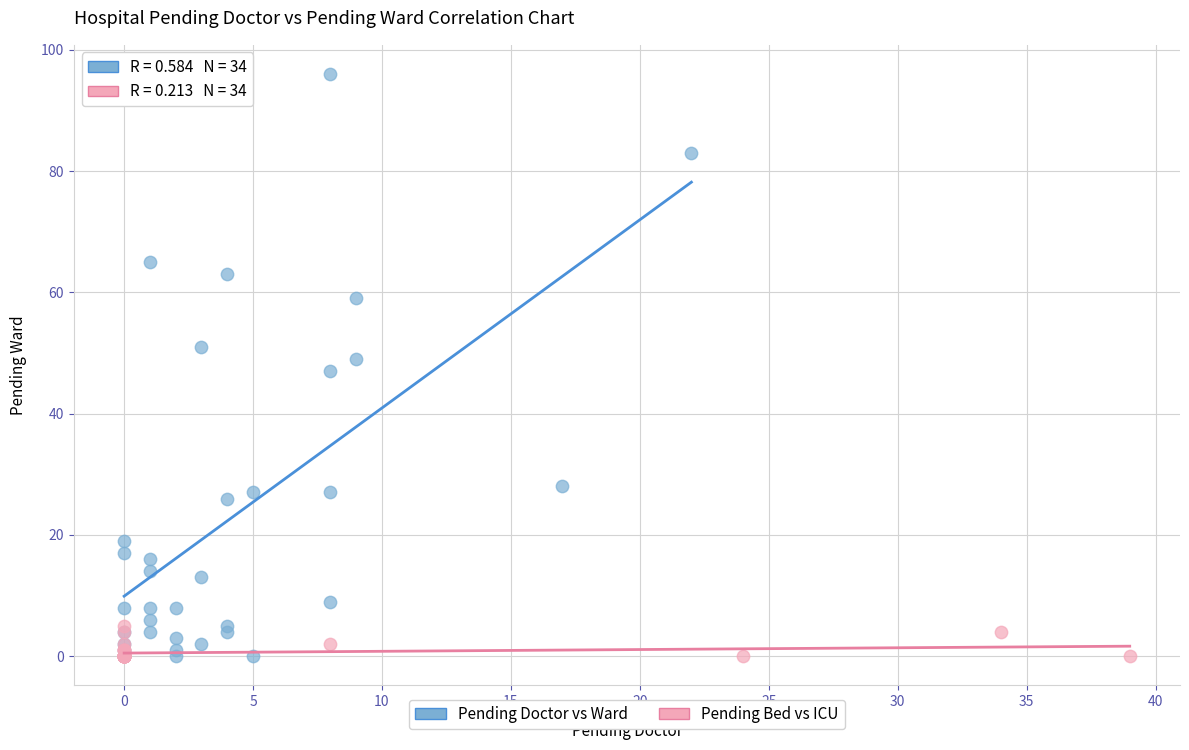

Which series contains the highest Y value?

Pending Doctor vs Ward